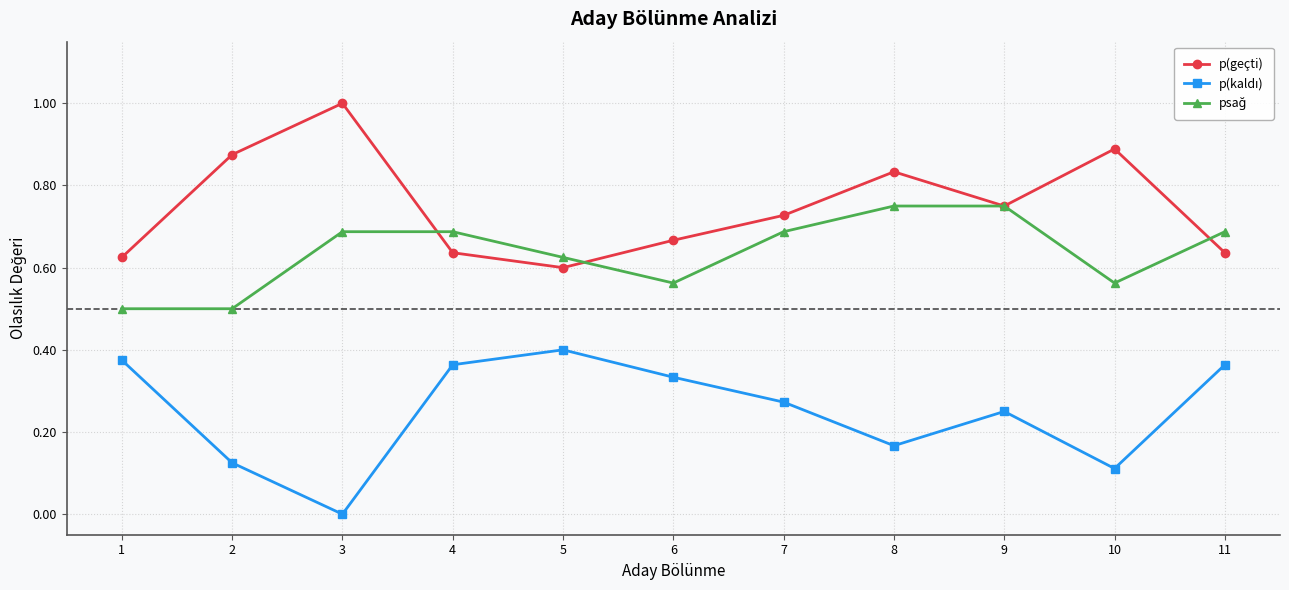

Where is the first local maximum for p(geçti)?

3